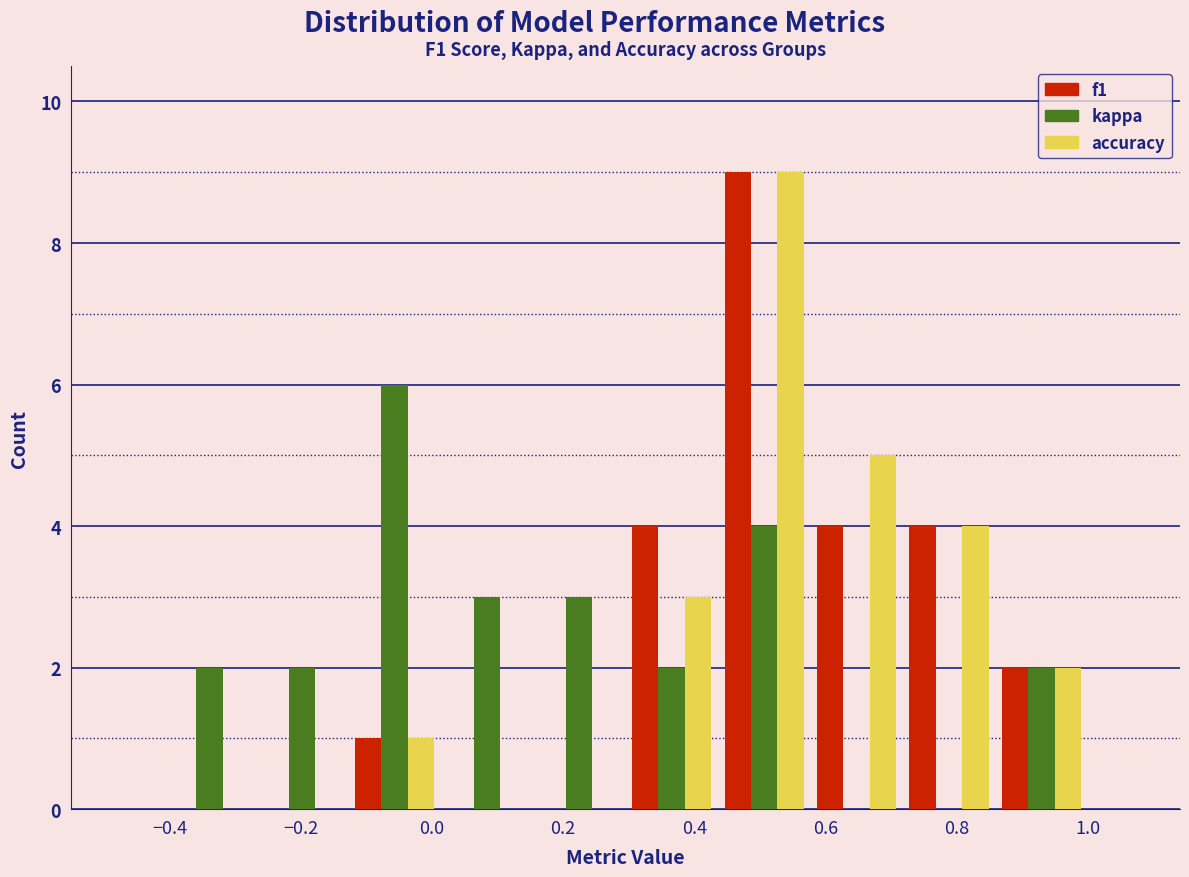

In the kappa series, which range on the x-axis has the tallest bar?

-0.12 to 0.02